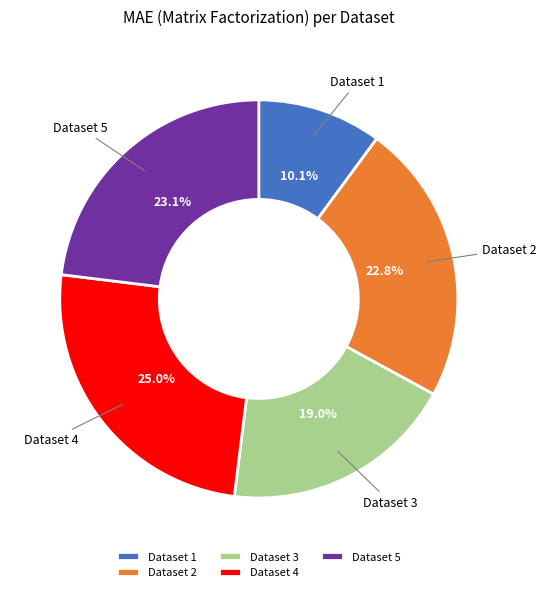

Count the number of slices in the pie.

5